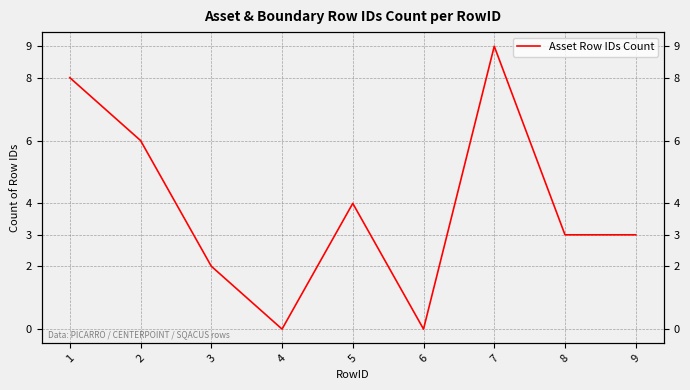

What is the difference between the maximum and minimum values?

9